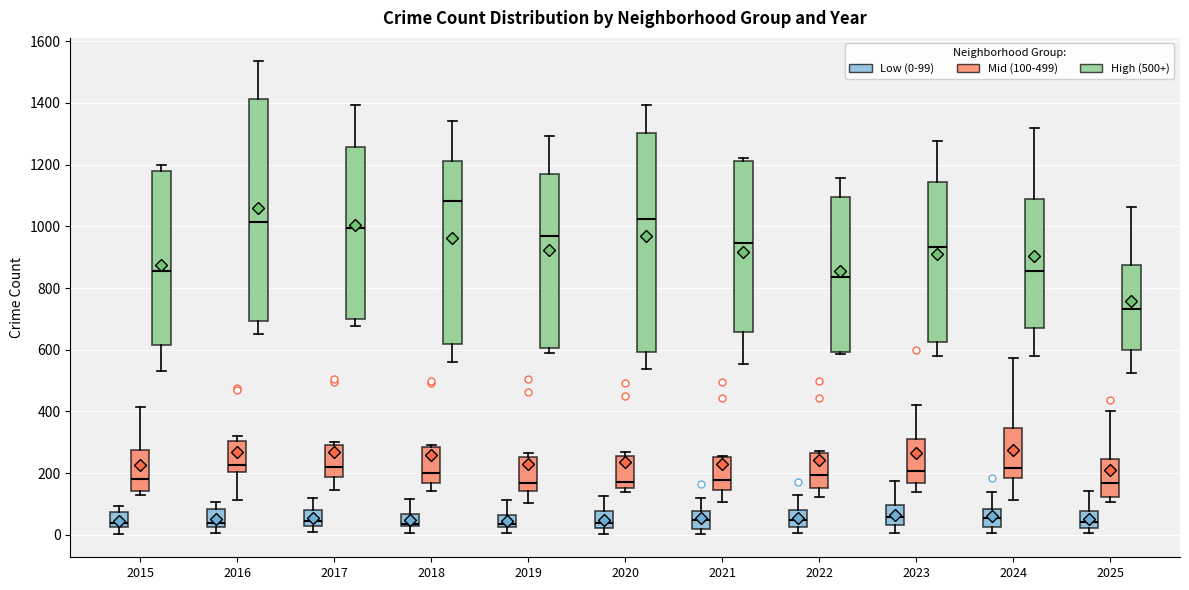

Where does the lower whisker of the box for 2023 (High (500+)) end on the y-axis? The values are not printed on the chart, so give them approximately, as read against the axis.

580